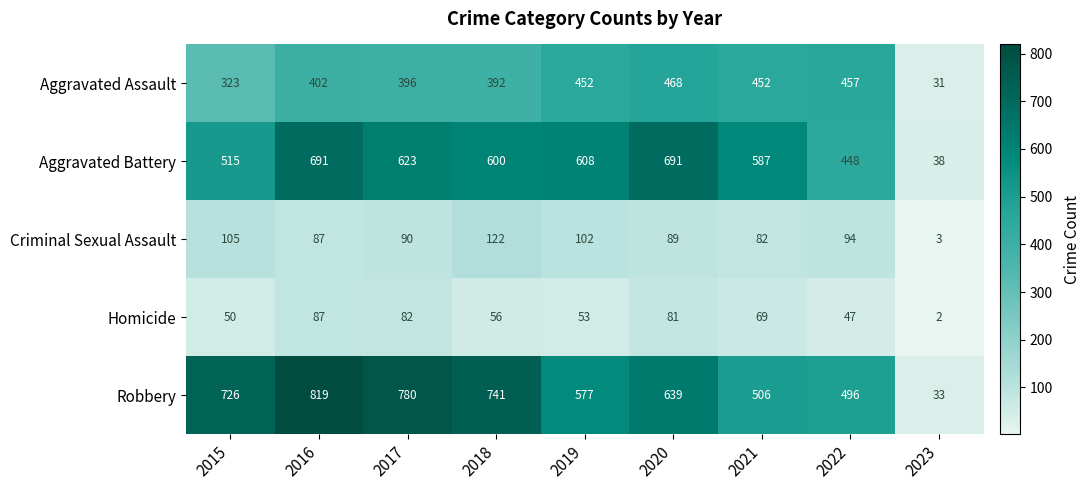

Which series has the widest spread of values?

Robbery